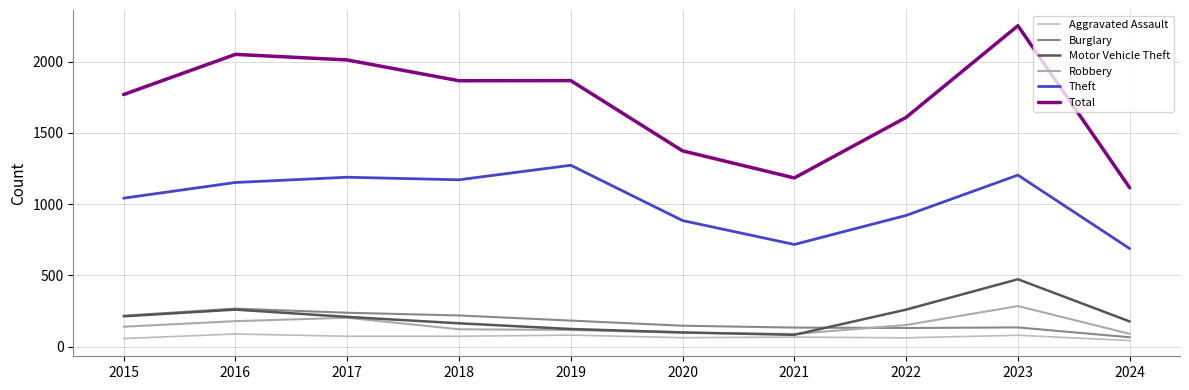

What is the greatest value displayed?

2251